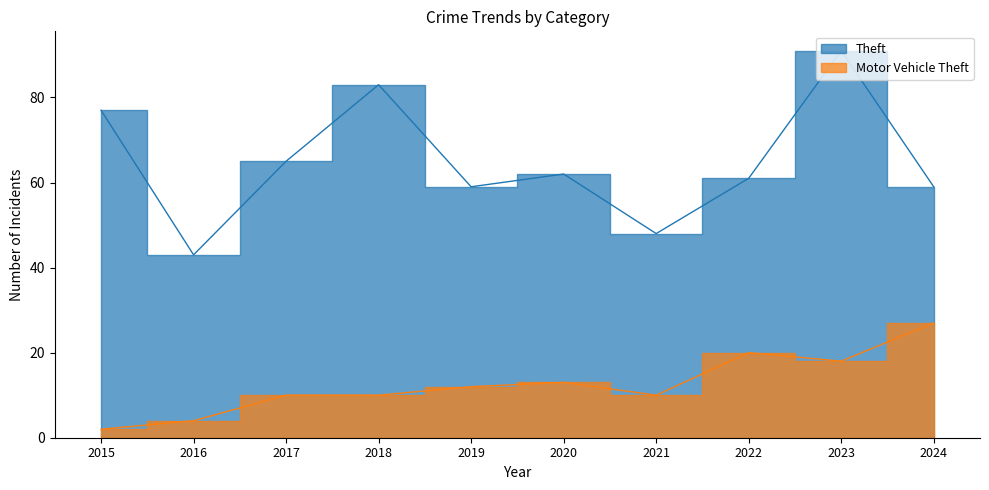

At which category is the sum across all series the highest?

2023